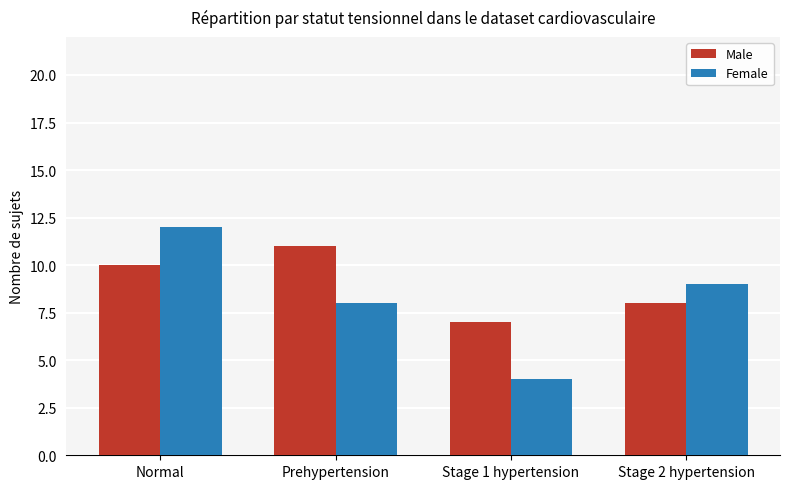

What is the value of the Male bar at the 1st from the left?

10